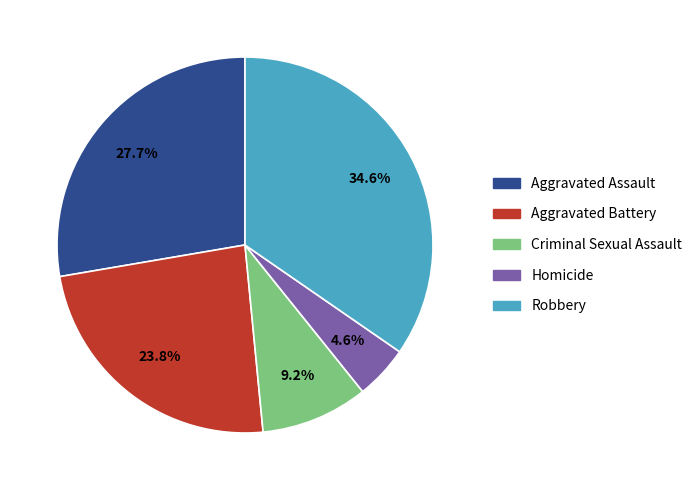

To the nearest percent, what is the average slice percentage?

20%